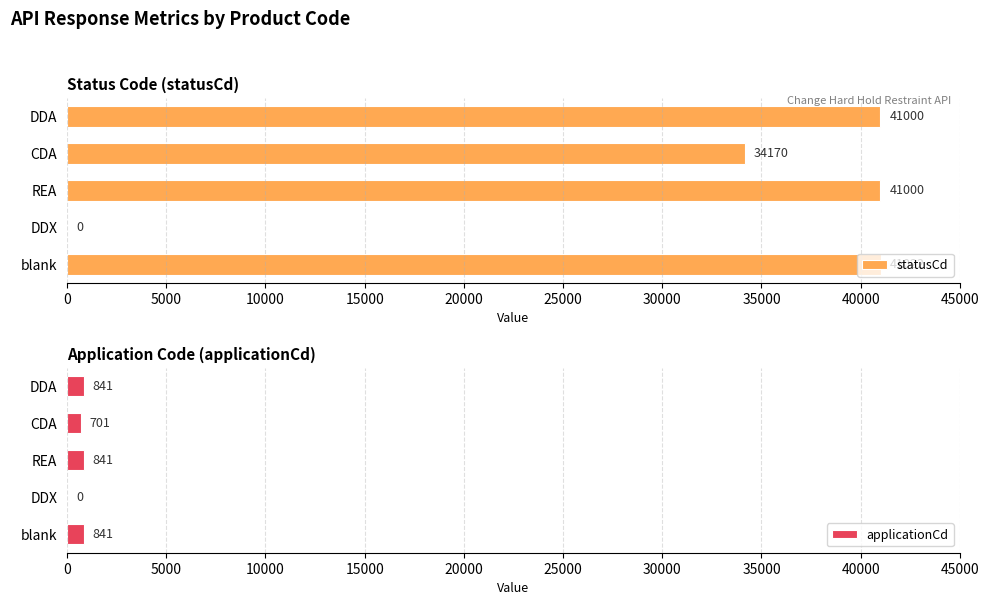

Which category has the highest value in the statusCd series?

blank